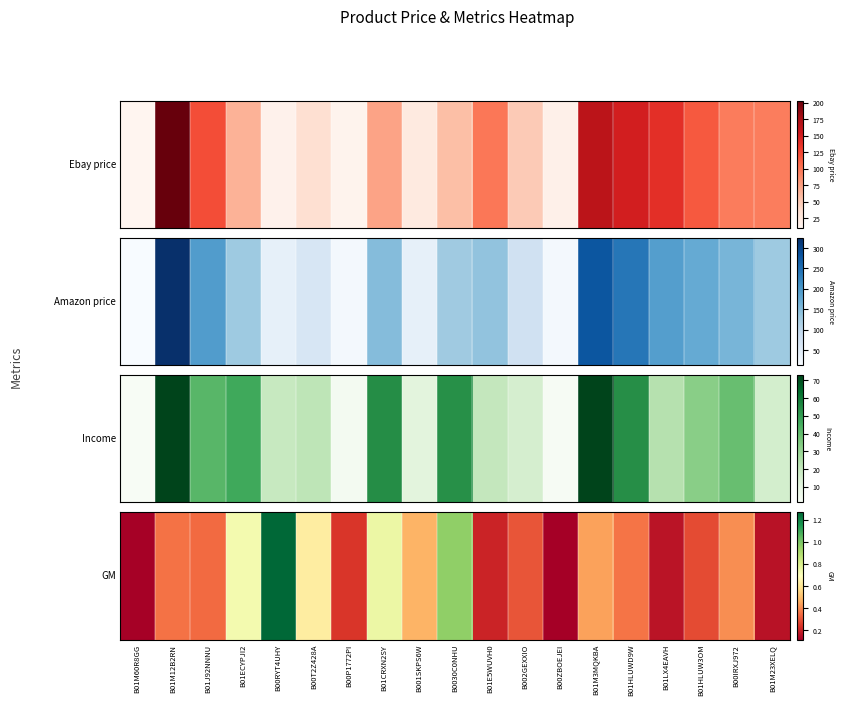

What is the greatest value displayed?

1.3